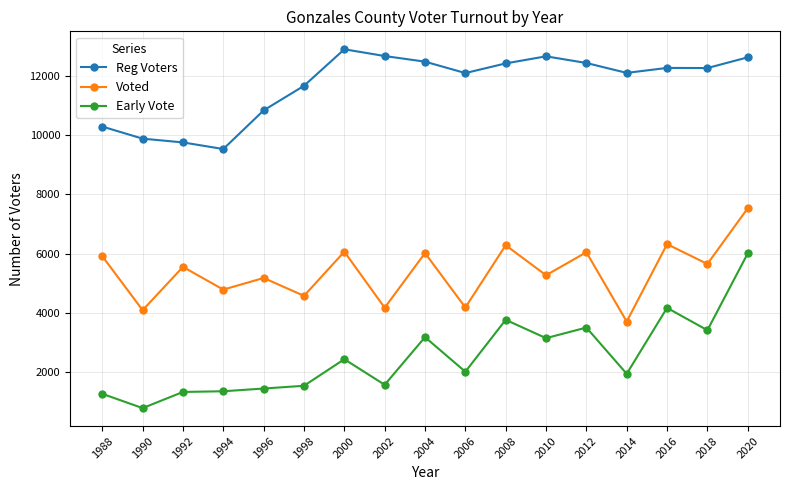

Where is the first local maximum for Reg Voters?

2000